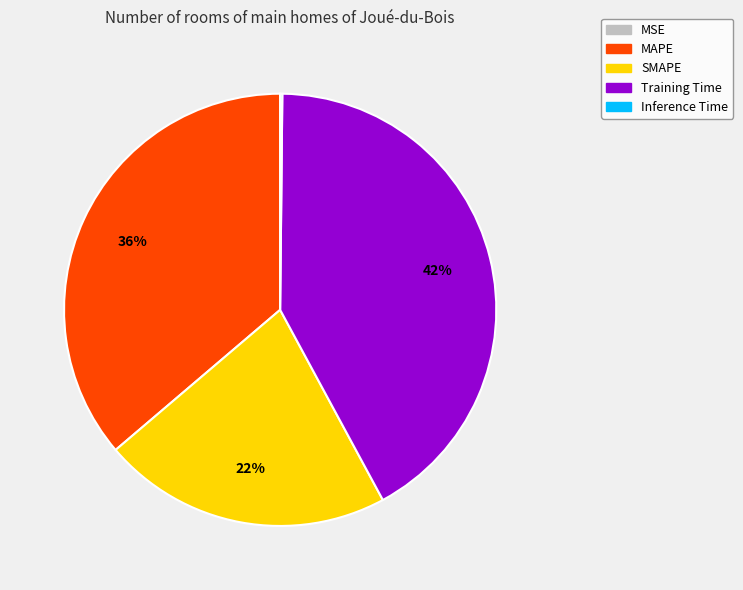

What percentage is the MAPE slice, to the nearest percent?

36%